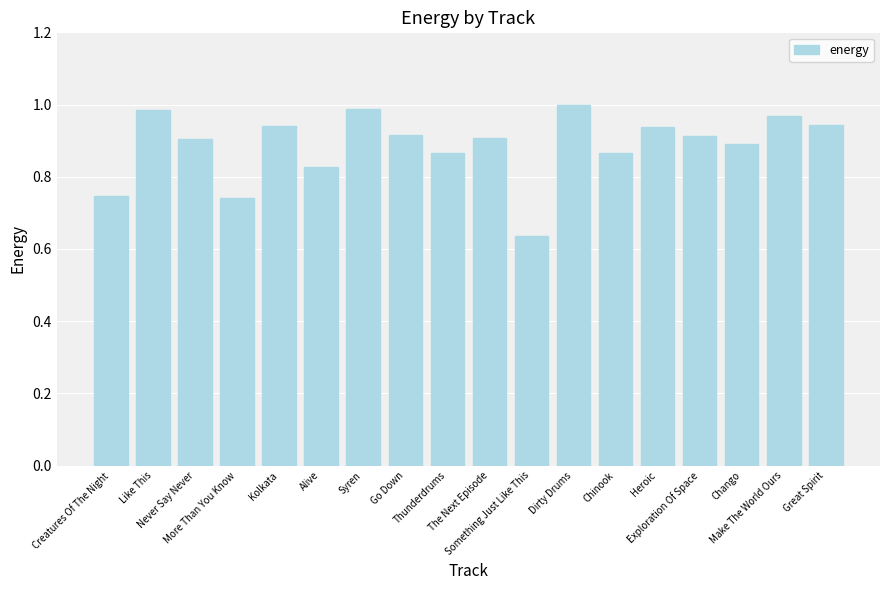

The chart shows a value of 1.1 at More Than You Know. True or false?

False